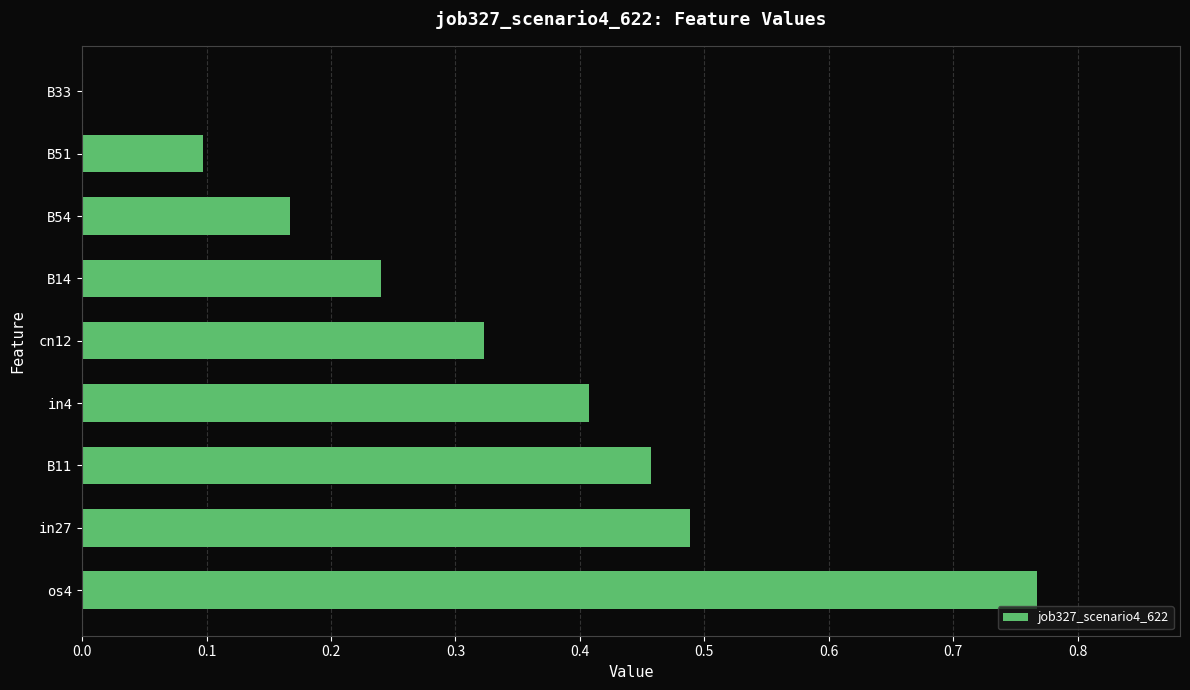

How many categories are shown in the chart?

9